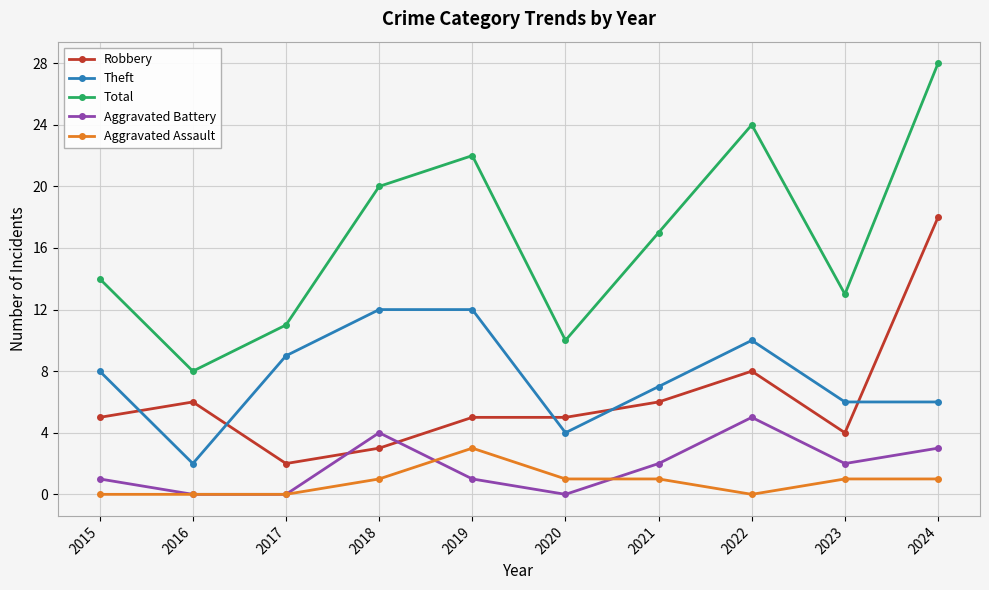

List the series in order of their peak value, highest first.

Total, Robbery, Theft, Aggravated Battery, Aggravated Assault